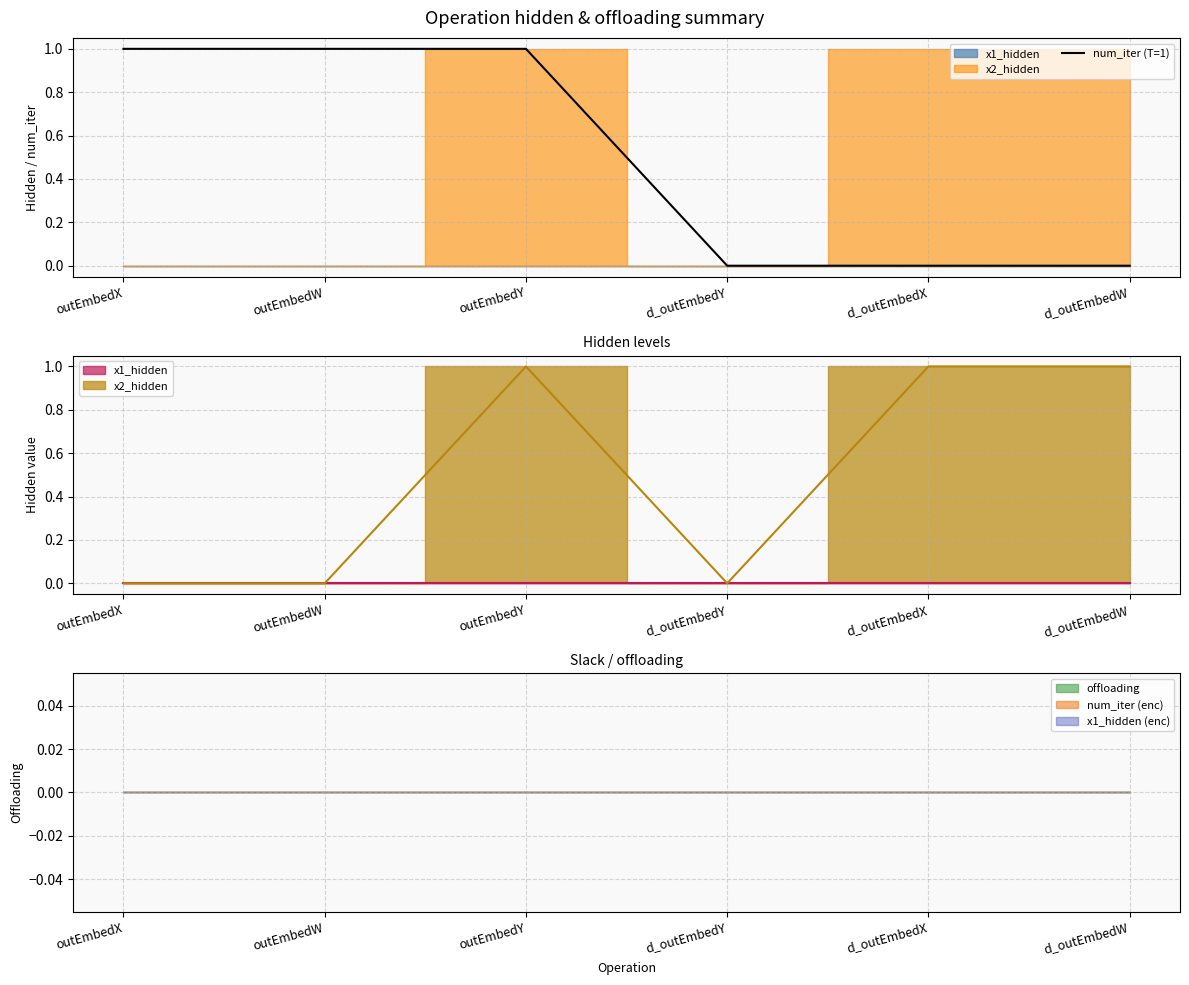

True or false: there are more than 1 points higher than both neighbors.

False